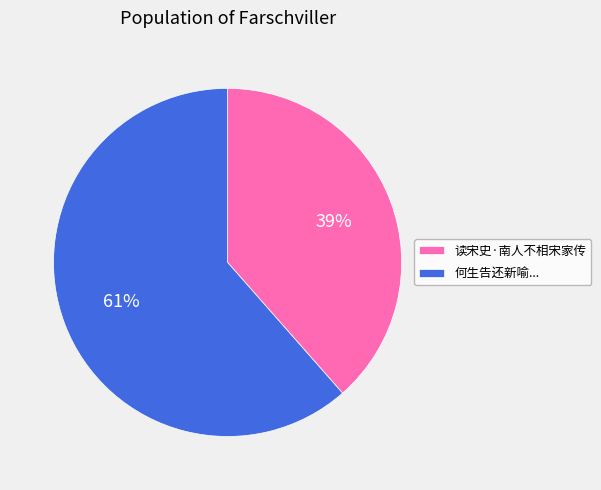

Is the sum of 何生告还新喻... and 读宋史·南人不相宋家传 greater than half?

Yes